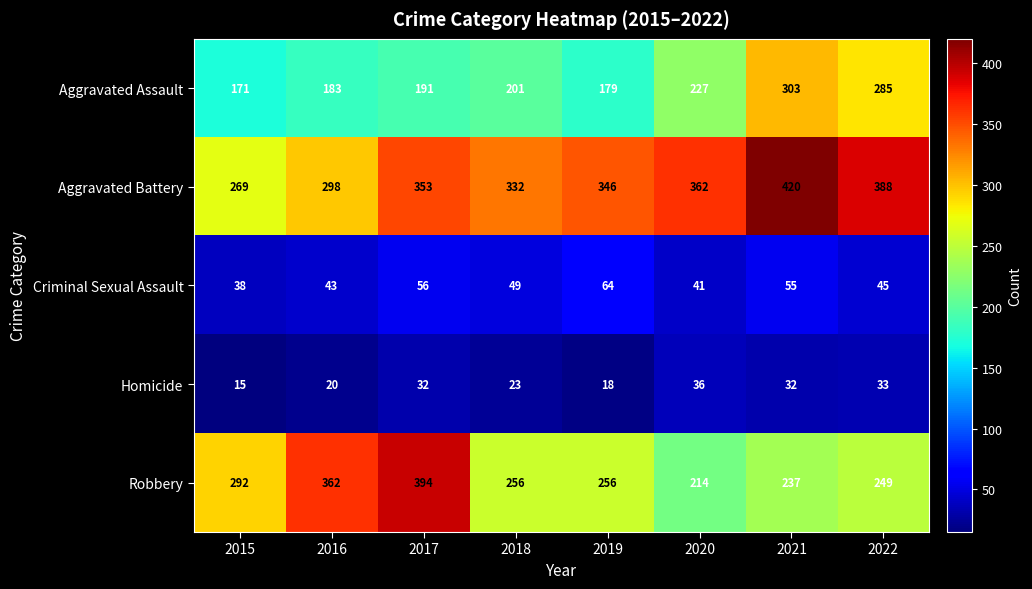

The Criminal Sexual Assault series shows 64 at 2019. True or false?

True